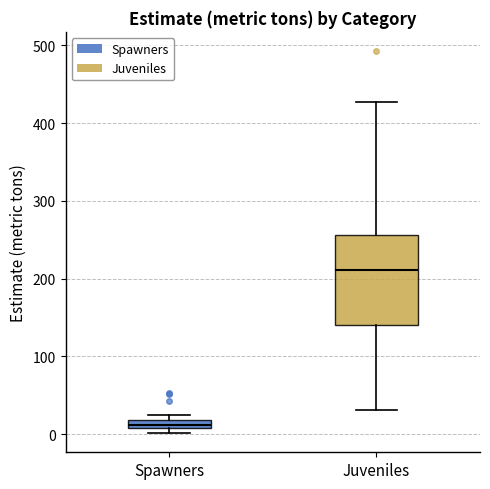

Which box has the highest median line?

Juveniles